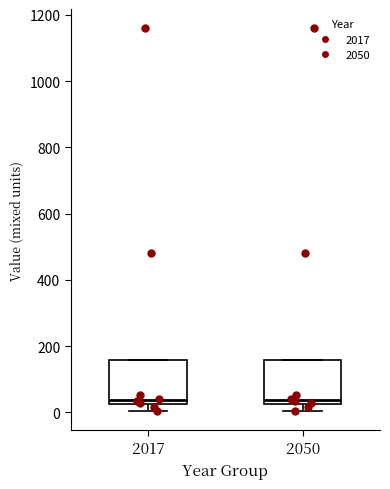

Reading left to right, read every box against the y-axis: the position of its median line, the range the box covers, and the ends of its whiskers. The values are not printed on the chart, so give them approximately, as read against the axis.

2017: median 40, box 20 to 160, whiskers 0 to 160
2050: median 40, box 20 to 160, whiskers 0 to 160